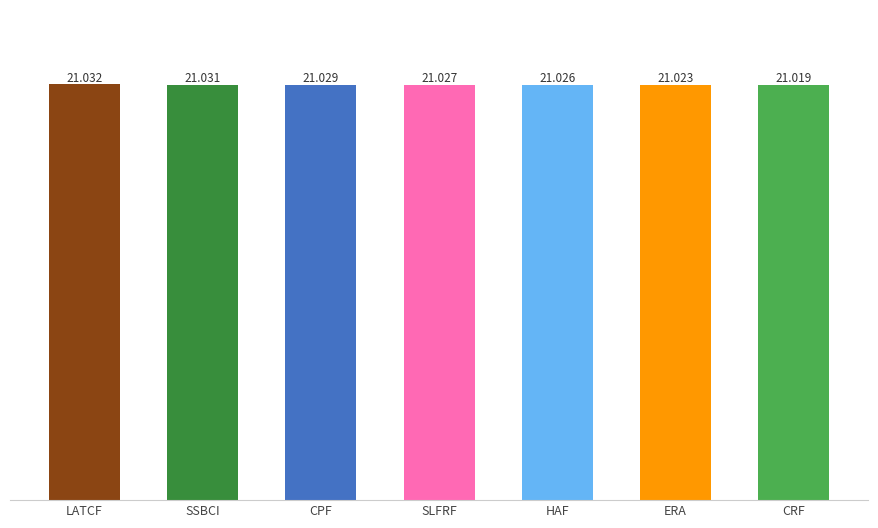

What value does the data have at CPF?

21.0